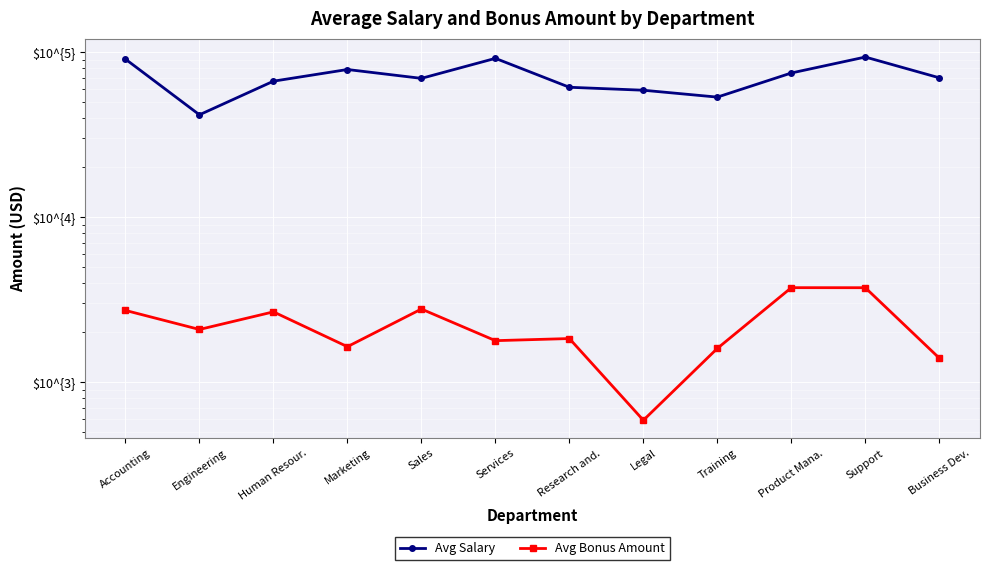

At which category does Avg Salary reach its first local peak?

Marketing